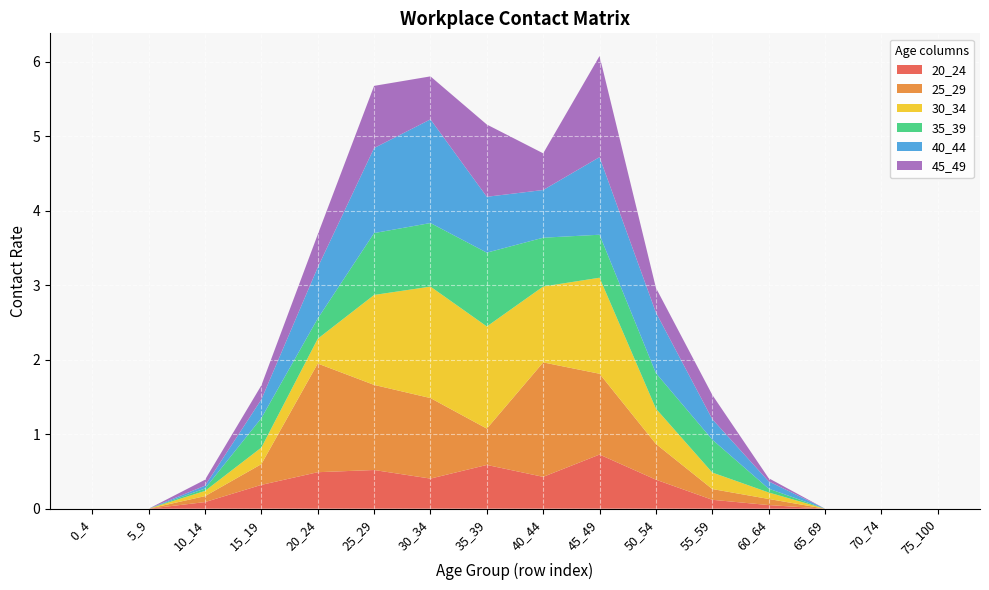

Reading left to right, list all the values displayed in this chart.

20_24: 0.0	0.0	0.1	0.3	0.5	0.5	0.4	0.6	0.4	0.7	0.4	0.1	0.0	0.0	0.0	0.0
25_29: 0.0	0.0	0.1	0.3	1.5	1.1	1.1	0.5	1.5	1.1	0.5	0.1	0.1	0.0	0.0	0.0
30_34: 0.0	0.0	0.1	0.2	0.3	1.2	1.5	1.4	1.0	1.3	0.5	0.2	0.1	0.0	0.0	0.0
35_39: 0.0	0.0	0.0	0.4	0.3	0.8	0.9	1.0	0.7	0.6	0.5	0.4	0.1	0.0	0.0	0.0
40_44: 0.0	0.0	0.0	0.2	0.7	1.1	1.4	0.7	0.6	1.0	0.8	0.3	0.1	0.0	0.0	0.0
45_49: 0.0	0.0	0.1	0.2	0.4	0.8	0.6	1.0	0.5	1.4	0.3	0.3	0.0	0.0	0.0	0.0